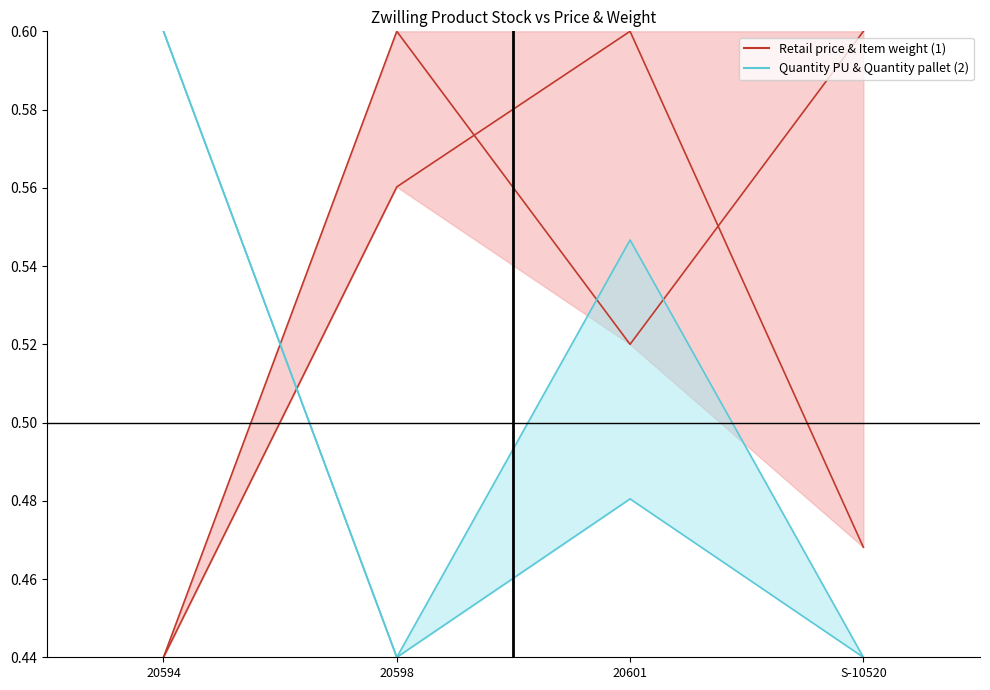

What is the average value of the Retail price series?

0.5